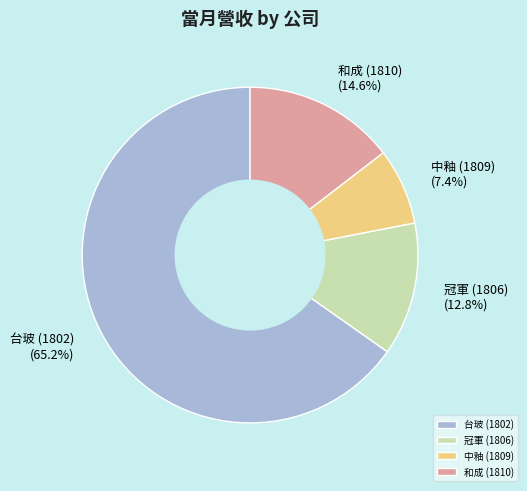

What is the largest slice in the pie chart?

台玻 (1802)